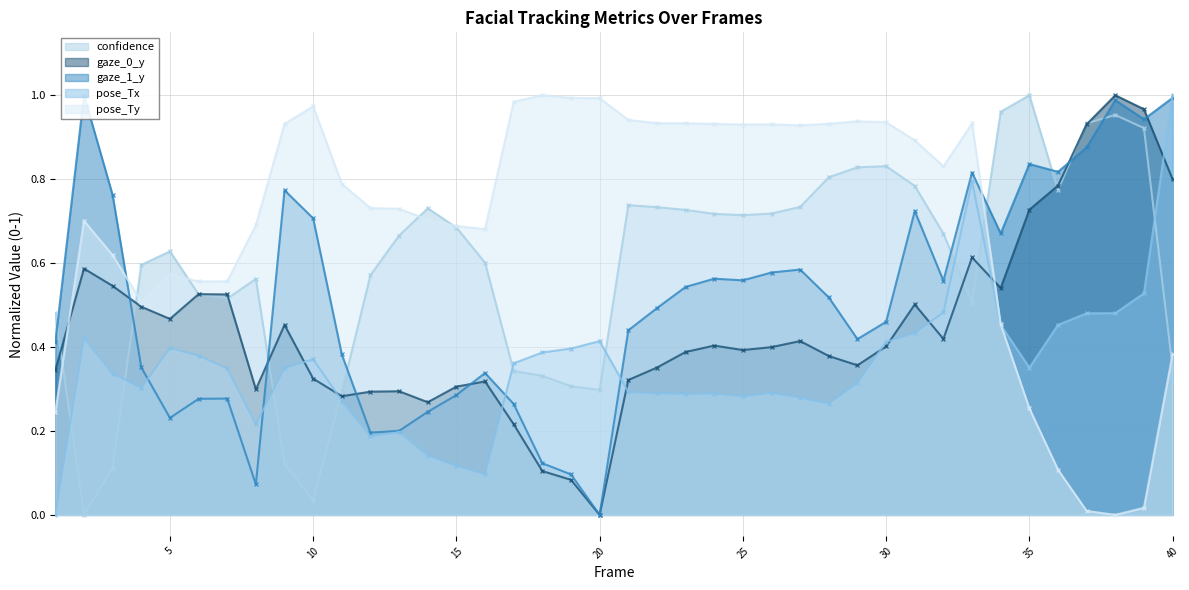

Reading right to left, what are all the values shown in this chart?

confidence: 0.4	0.9	1.0	0.9	0.8	1.0	1.0	0.5	0.7	0.8	0.8	0.8	0.8	0.7	0.7	0.7	0.7	0.7	0.7	0.7	0.3	0.3	0.3	0.3	0.6	0.7	0.7	0.7	0.6	0.3	0.0	0.1	0.6	0.5	0.5	0.6	0.6	0.1	0.0	0.5
gaze_0_y: 0.8	1.0	1.0	0.9	0.8	0.7	0.5	0.6	0.4	0.5	0.4	0.4	0.4	0.4	0.4	0.4	0.4	0.4	0.4	0.3	0.0	0.1	0.1	0.2	0.3	0.3	0.3	0.3	0.3	0.3	0.3	0.5	0.3	0.5	0.5	0.5	0.5	0.5	0.6	0.3
gaze_1_y: 1.0	0.9	1.0	0.9	0.8	0.8	0.7	0.8	0.6	0.7	0.5	0.4	0.5	0.6	0.6	0.6	0.6	0.5	0.5	0.4	0.0	0.1	0.1	0.3	0.3	0.3	0.2	0.2	0.2	0.4	0.7	0.8	0.1	0.3	0.3	0.2	0.4	0.8	1.0	0.4
pose_Tx: 1.0	0.5	0.5	0.5	0.5	0.4	0.5	0.8	0.5	0.4	0.4	0.3	0.3	0.3	0.3	0.3	0.3	0.3	0.3	0.3	0.4	0.4	0.4	0.4	0.1	0.1	0.1	0.2	0.2	0.3	0.4	0.4	0.2	0.3	0.4	0.4	0.3	0.3	0.4	0.0
pose_Ty: 0.4	0.0	0.0	0.0	0.1	0.3	0.5	0.9	0.8	0.9	0.9	0.9	0.9	0.9	0.9	0.9	0.9	0.9	0.9	0.9	1.0	1.0	1.0	1.0	0.7	0.7	0.7	0.7	0.7	0.8	1.0	0.9	0.7	0.6	0.6	0.6	0.5	0.6	0.7	0.2